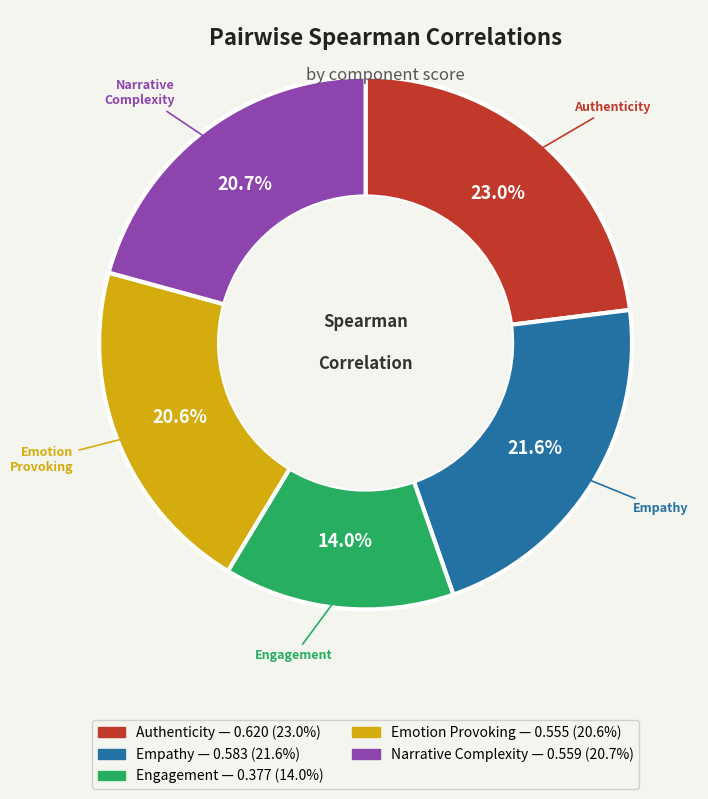

Is there any slice that represents more than half of the pie?

No